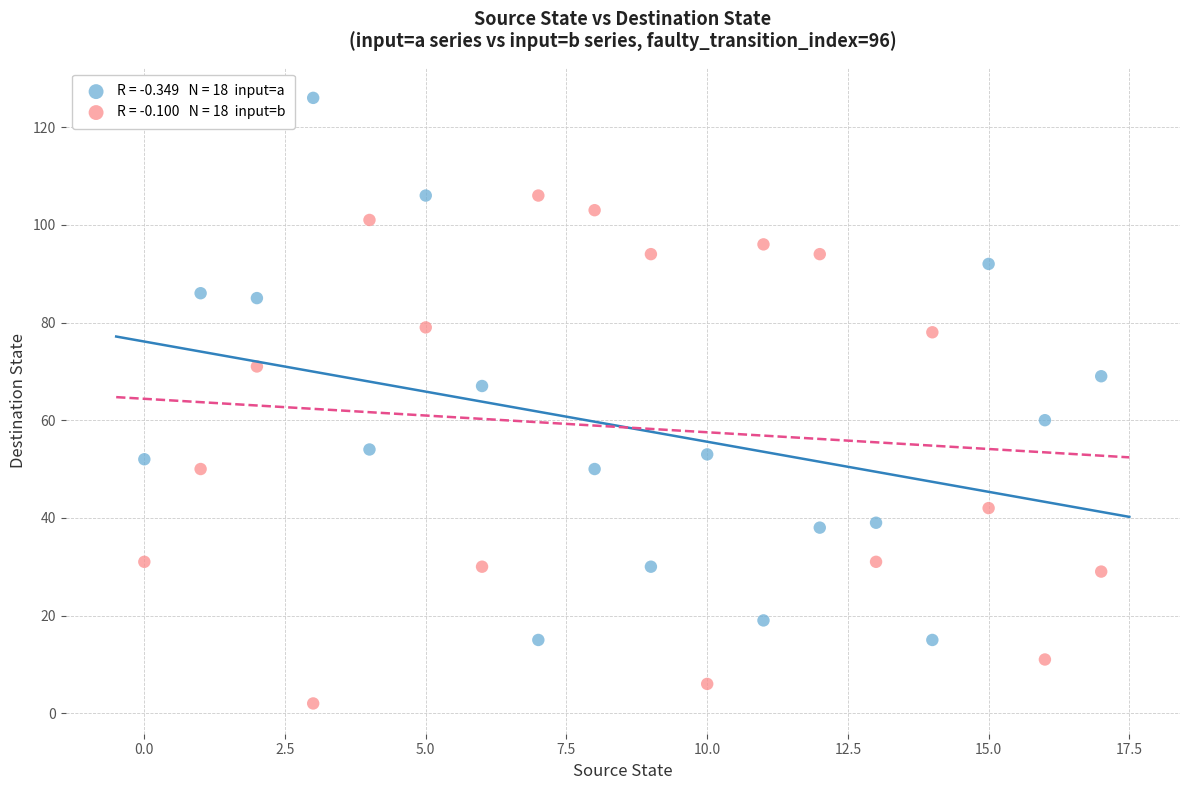

How many data points are displayed?

36